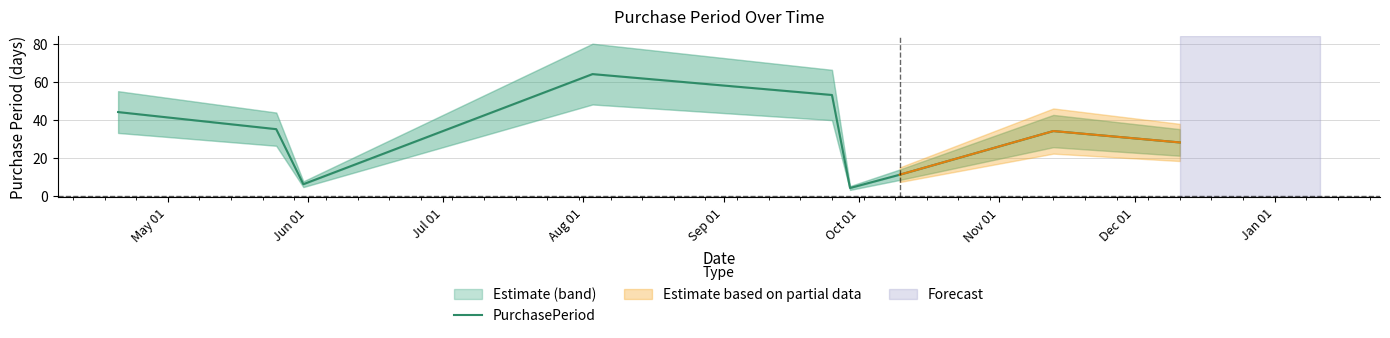

At which category does the chart reach its peak across all series?

Aug 01